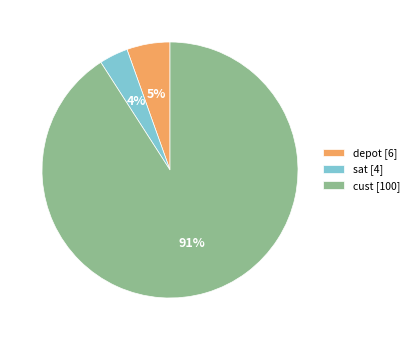

Does depot represent more than half of the total?

No